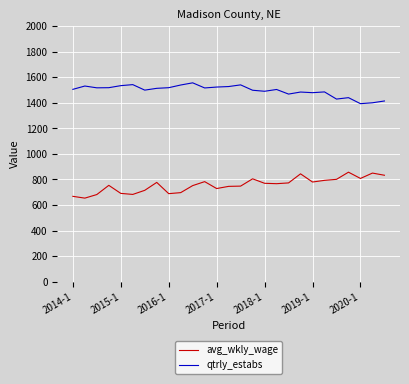

True or false: qtrly_estabs and avg_wkly_wage cross at least once.

False